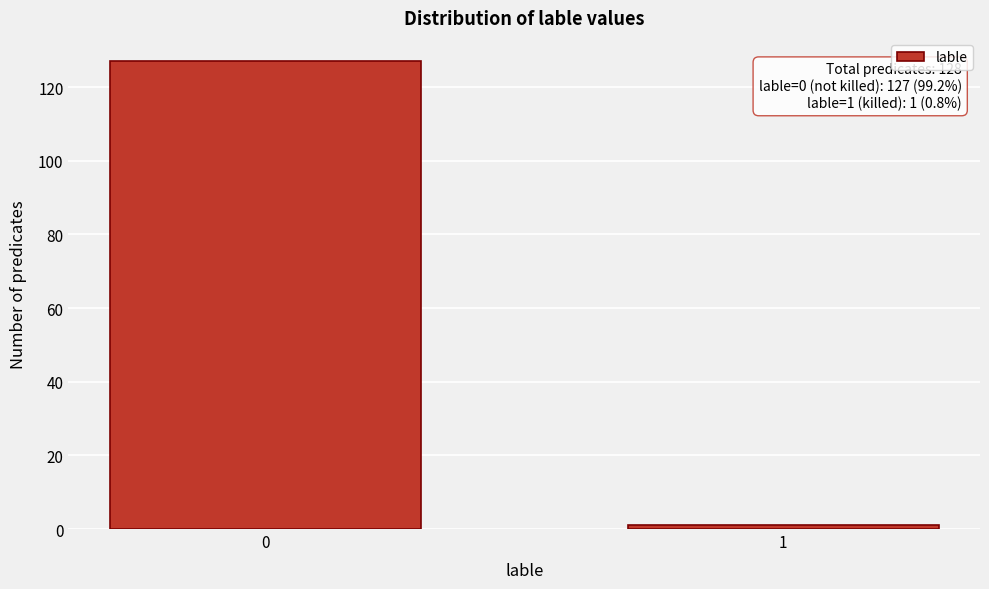

Reading left to right, transcribe all the data shown in this chart.

127	1